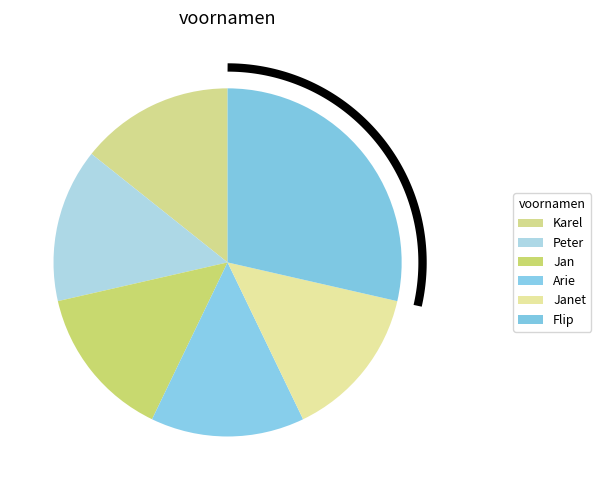

Rank the categories by value from highest to lowest.

Flip, Karel, Peter, Jan, Arie, Janet